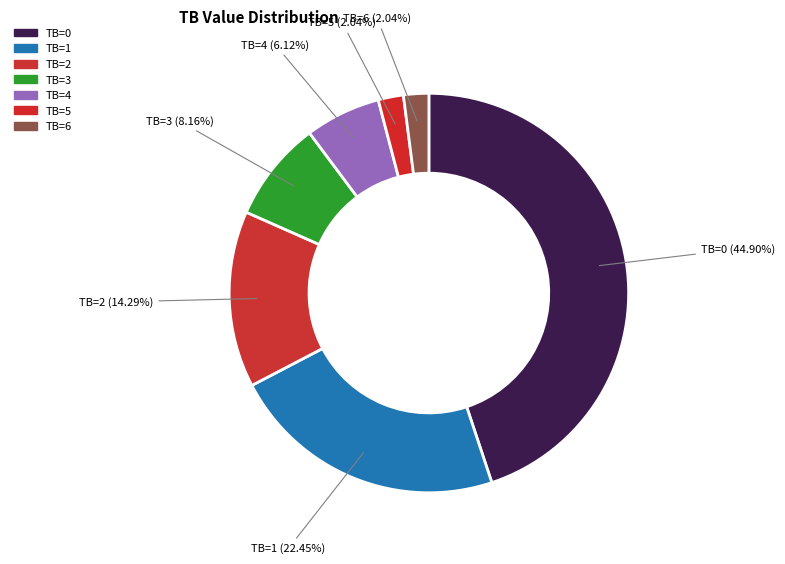

Which has a higher value, TB=3 or TB=0?

TB=0